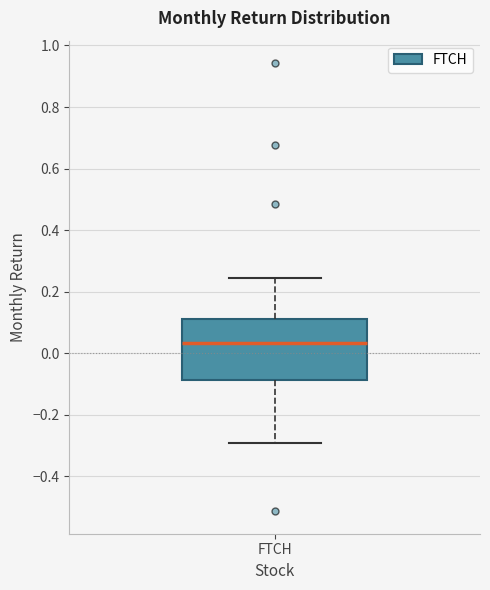

Transcribe this box plot: give where the median line is, the range the box spans, and where the two whiskers end, as read against the y-axis. The values are not printed on the chart, so give them approximately, as read against the axis.

median 0.04, box -0.08 to 0.12, whiskers -0.30 to 0.24